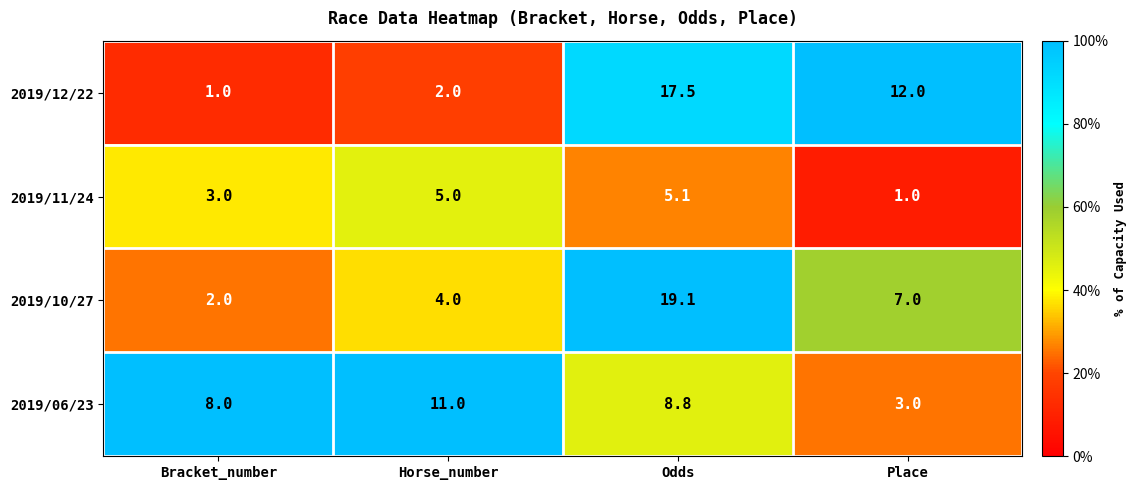

What is the sum of all 2019/11/24 values?

14.1